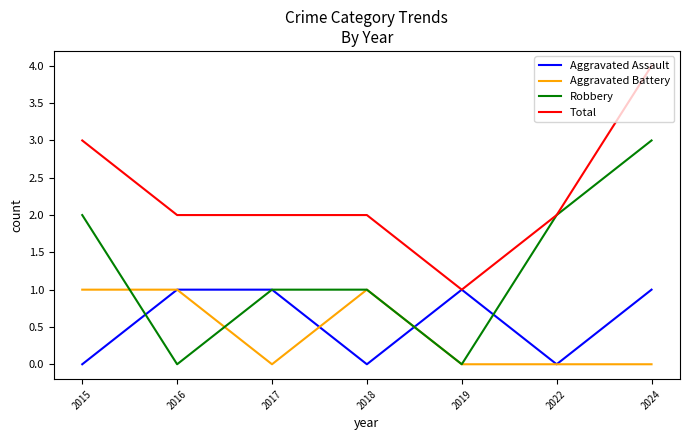

In Robbery, how many points are lower than both neighbors (excluding endpoints)?

2